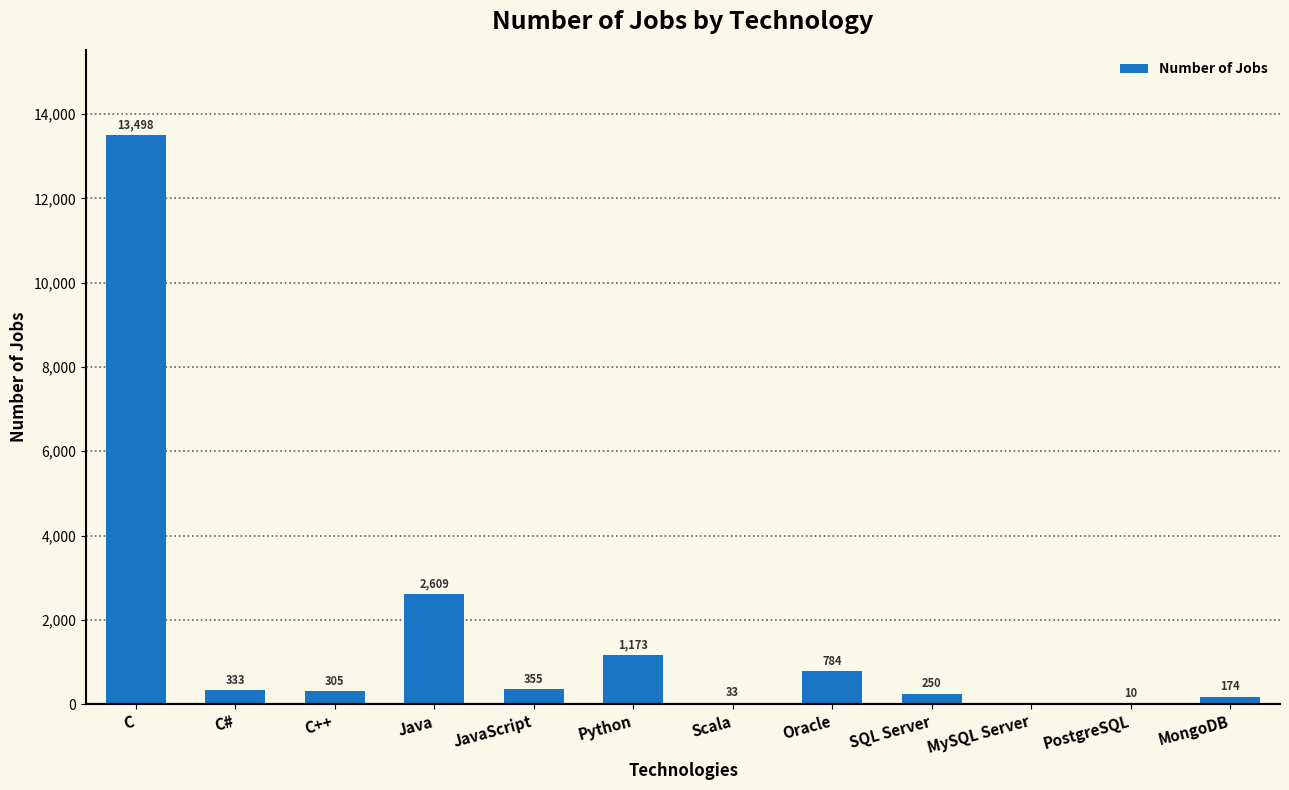

Where is the data nearest to the value 6749?

Java